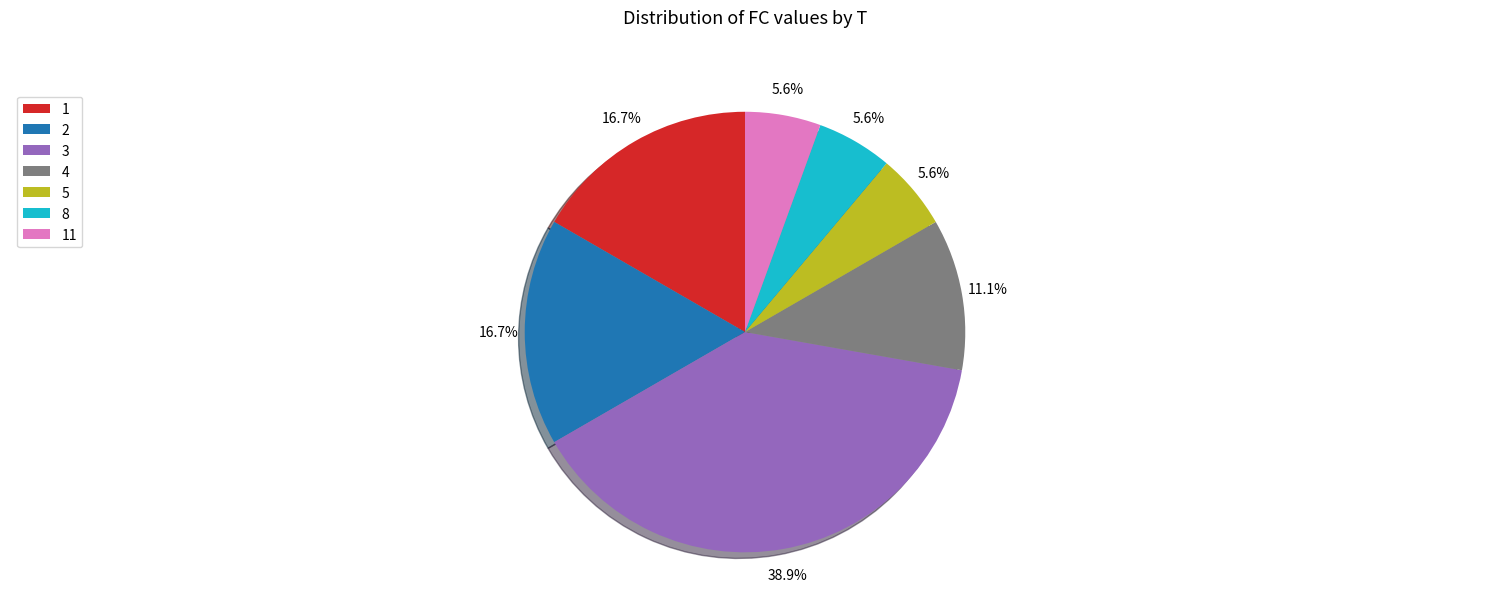

How many slices are in this pie chart?

7